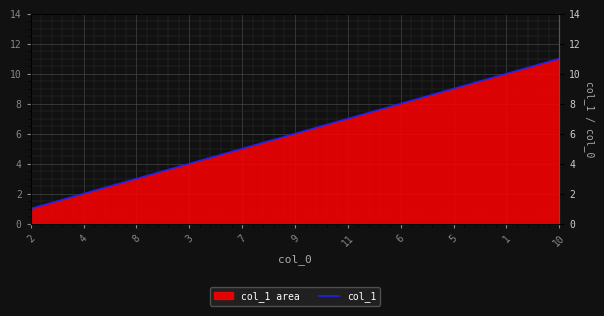

True or false: the data shows 9 at 11.

False